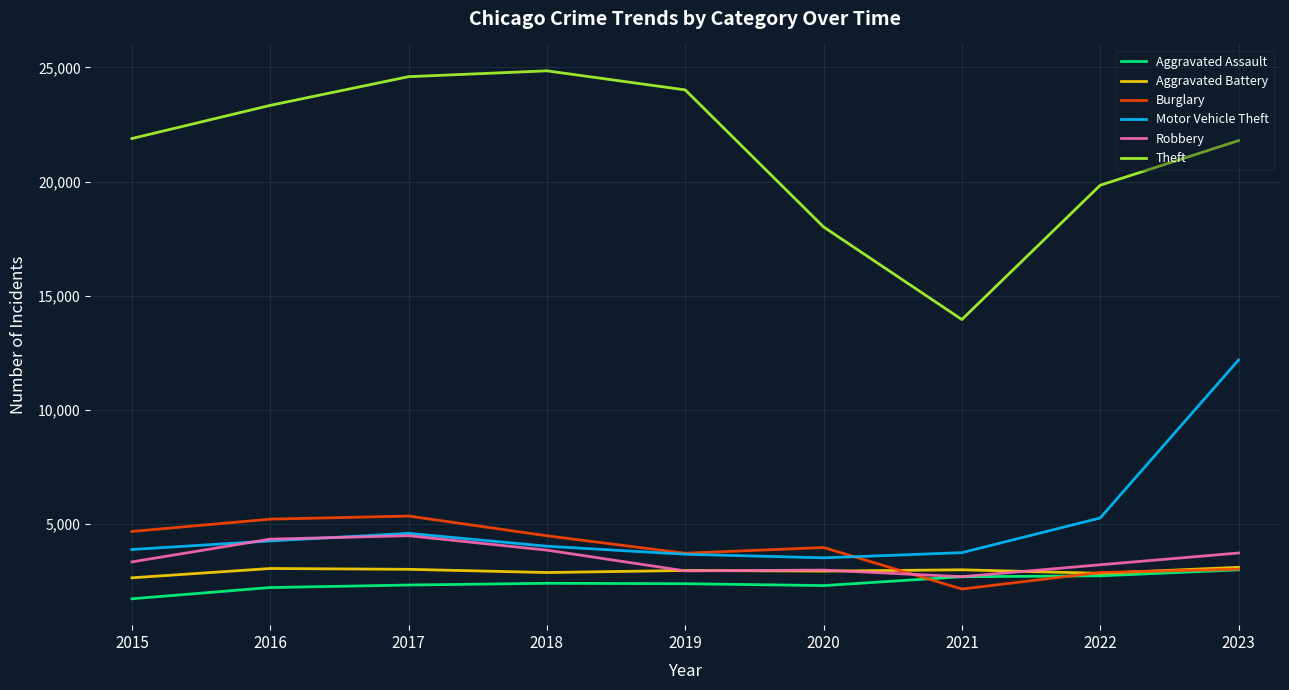

What is the minimum value shown in the chart?

1740